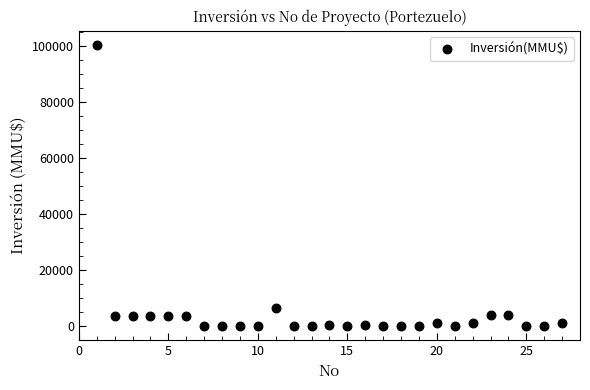

What is the range of Y values (max minus min)?

100320